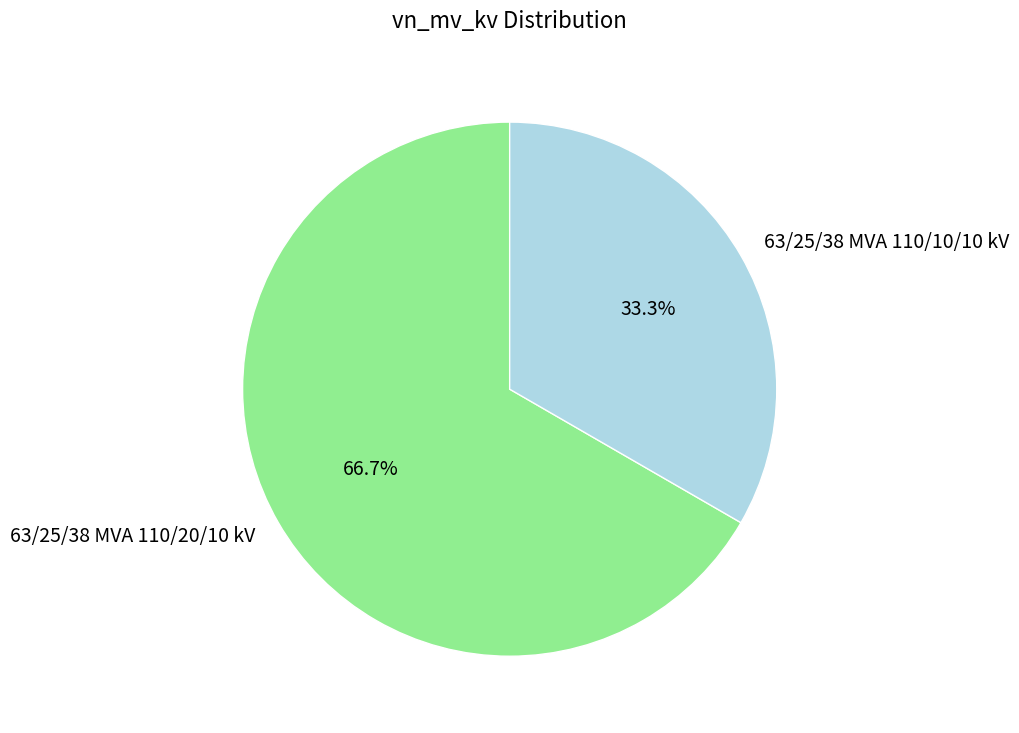

What percentage do 63/25/38 MVA 110/20/10 kV and 63/25/38 MVA 110/10/10 kV together represent?

100.0%